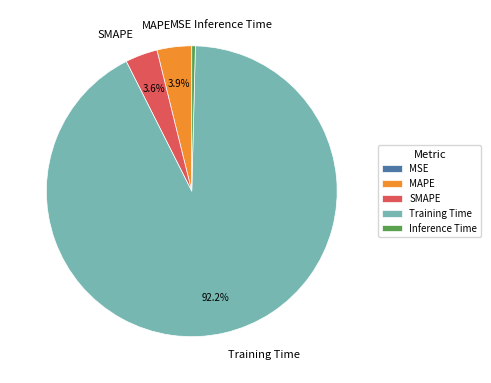

Do Inference Time and SMAPE together represent more than half of the pie?

No